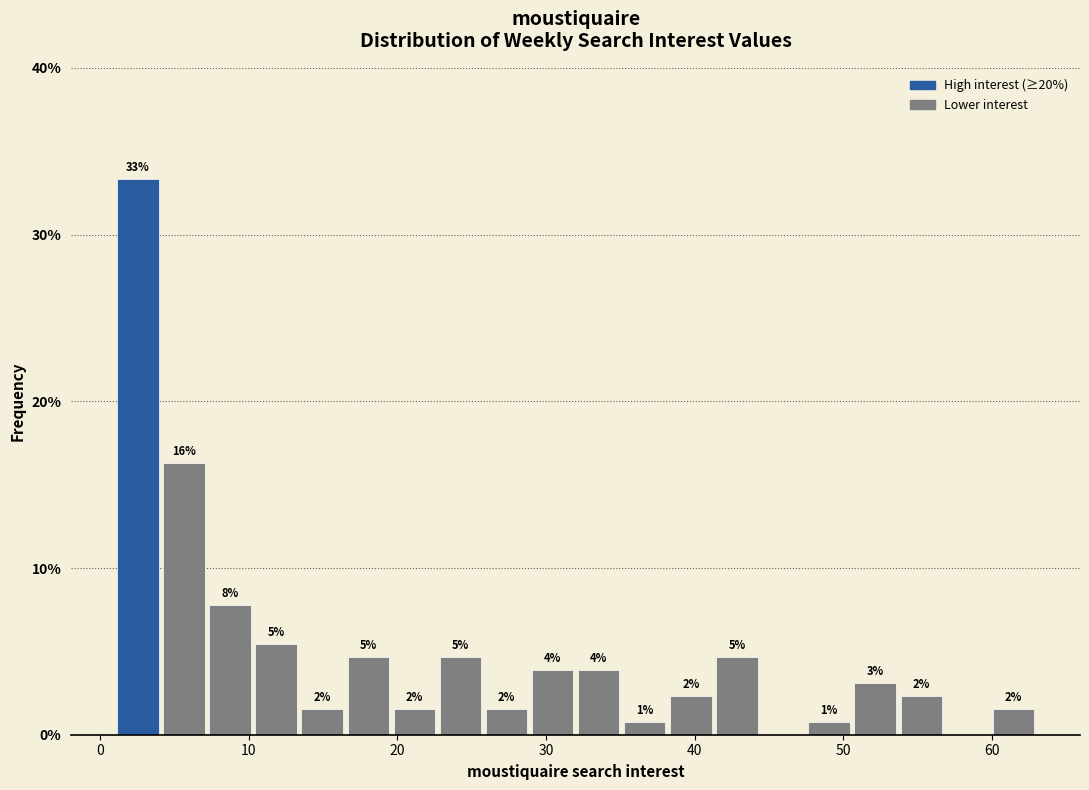

Around what value on the x-axis is the tallest bar? Give the approximate position of its centre, as read against the axis.

3